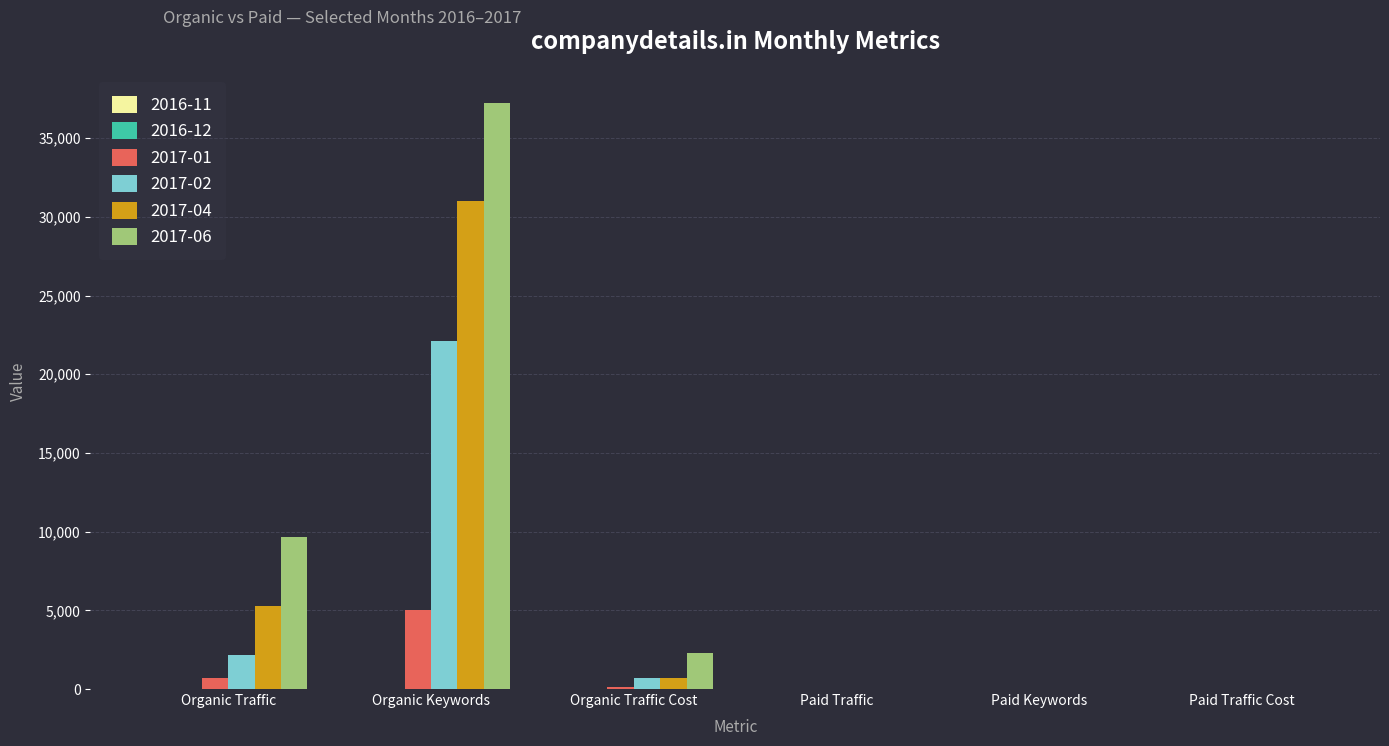

At which category is the sum across all series the highest?

Organic Keywords